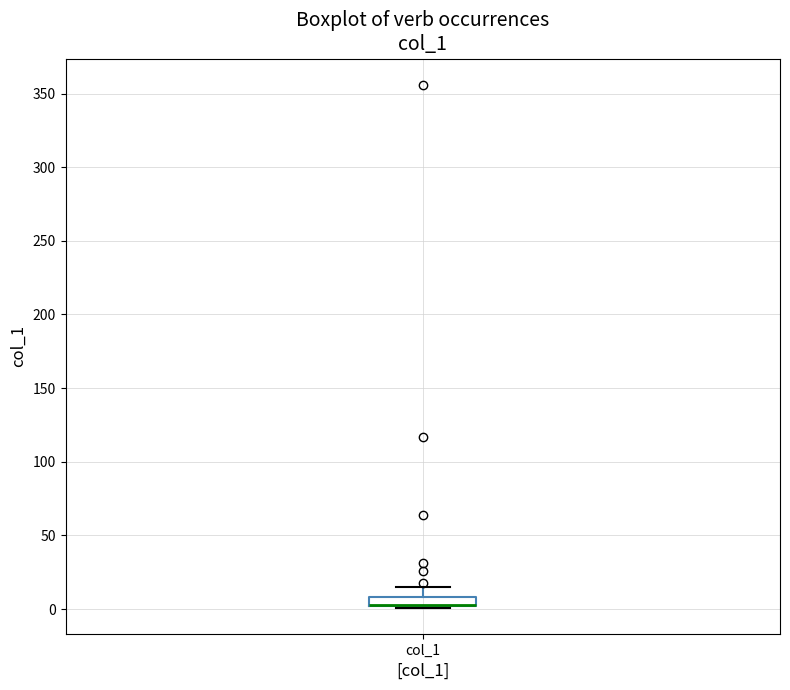

Where is the upper edge of the box for col_1 on the y-axis? The values are not printed on the chart, so give them approximately, as read against the axis.

10